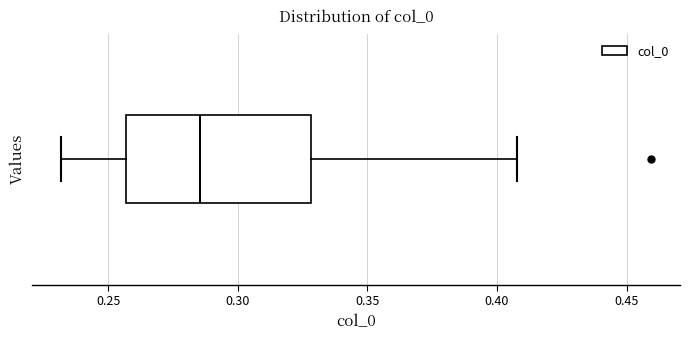

Where does the right whisker of the box end on the x-axis? The values are not printed on the chart, so give them approximately, as read against the axis.

0.410